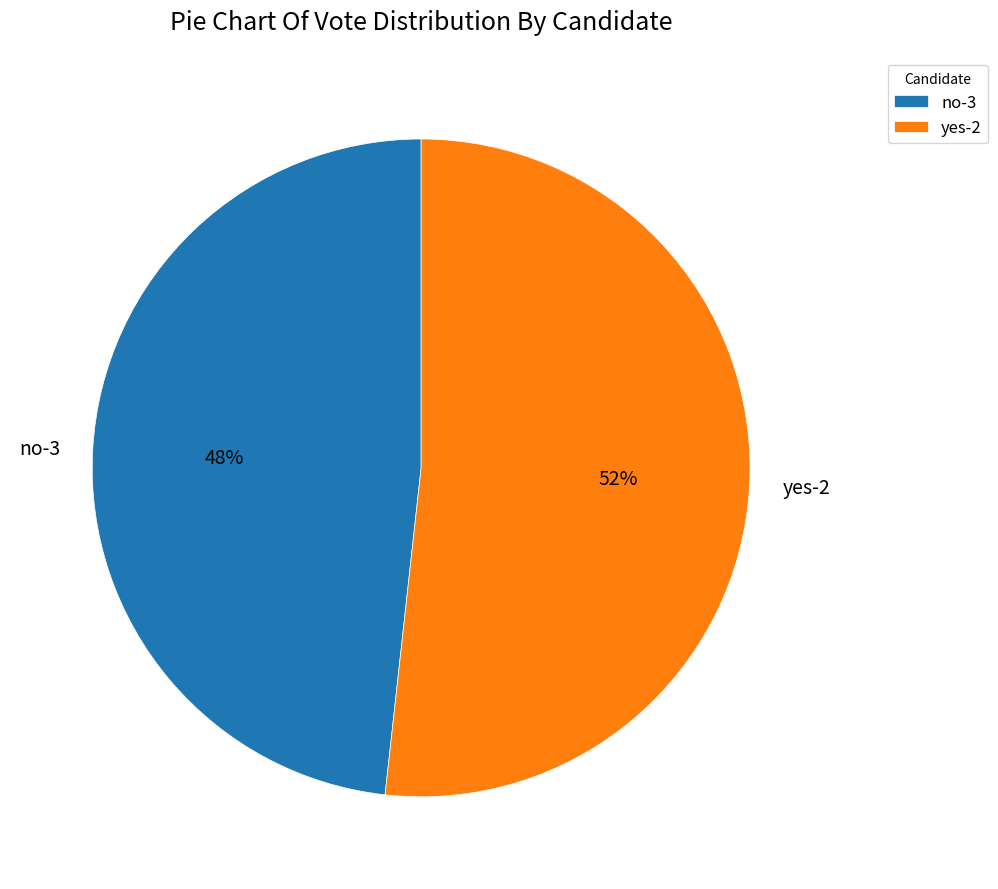

Is it true that yes-2 is 60% of the pie?

False